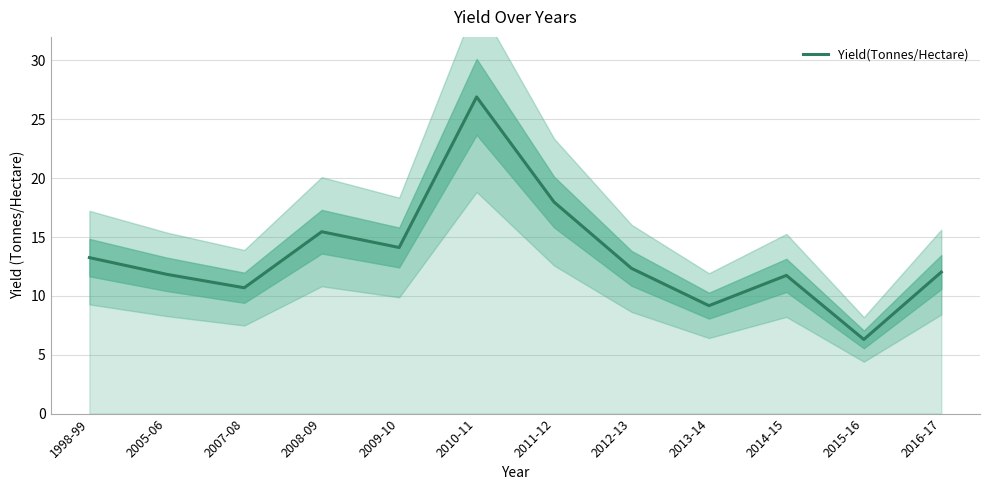

Between 2007-08 and 2011-12, which is larger?

2011-12